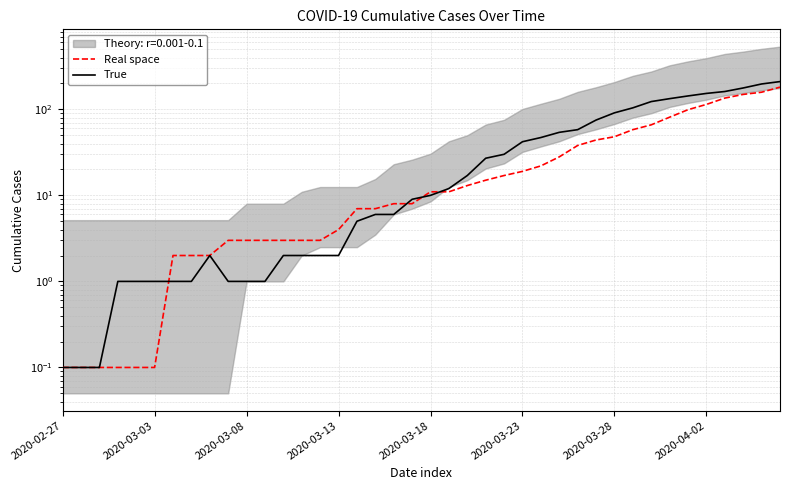

Reading left to right, what are all the values shown in this chart?

Real space: 0.1	0.1	0.1	0.1	0.1	0.1	2.0	2.0	2.0	3.0	3.0	3.0	3.0	3.0	3.0	4.0	7.0	7.0	8.0	8.0	11.0	11.0	13.0	15.0	17.0	19.0	22.0	28.0	38.0	44.0	48.0	58.0	66.0	81.0	99.0	114.0	135.0	149.0	158.0	181.0
True: 0.1	0.1	0.1	1.0	1.0	1.0	1.0	1.0	2.0	1.0	1.0	1.0	2.0	2.0	2.0	2.0	5.0	6.0	6.0	9.0	10.0	12.0	17.0	27.0	30.0	42.0	47.0	54.0	58.0	75.0	91.0	104.0	123.0	133.0	143.0	153.0	161.0	177.0	197.0	210.0